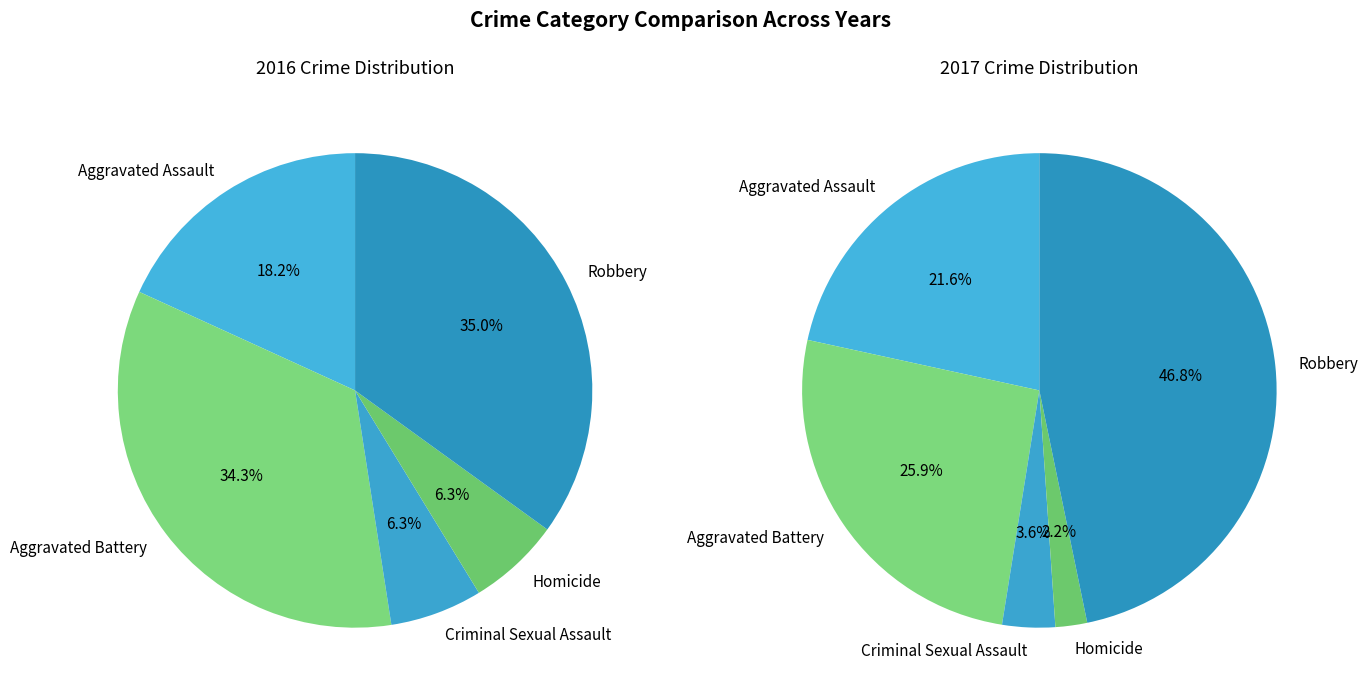

Count the number of slices in the pie.

5